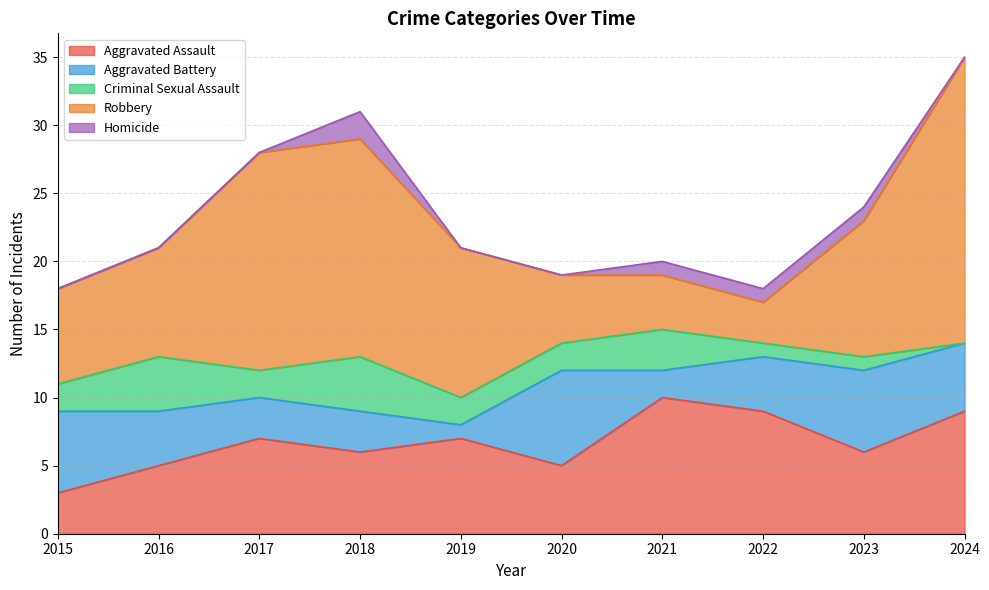

Rank the series at 2015 from highest to lowest value.

Robbery, Aggravated Battery, Aggravated Assault, Criminal Sexual Assault, Homicide